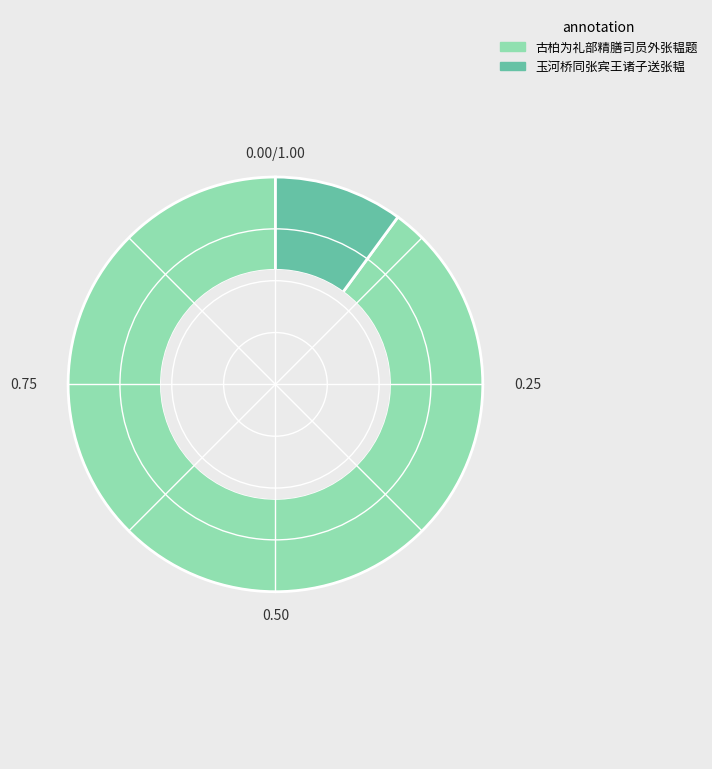

Is there any slice that represents more than half of the pie?

Yes